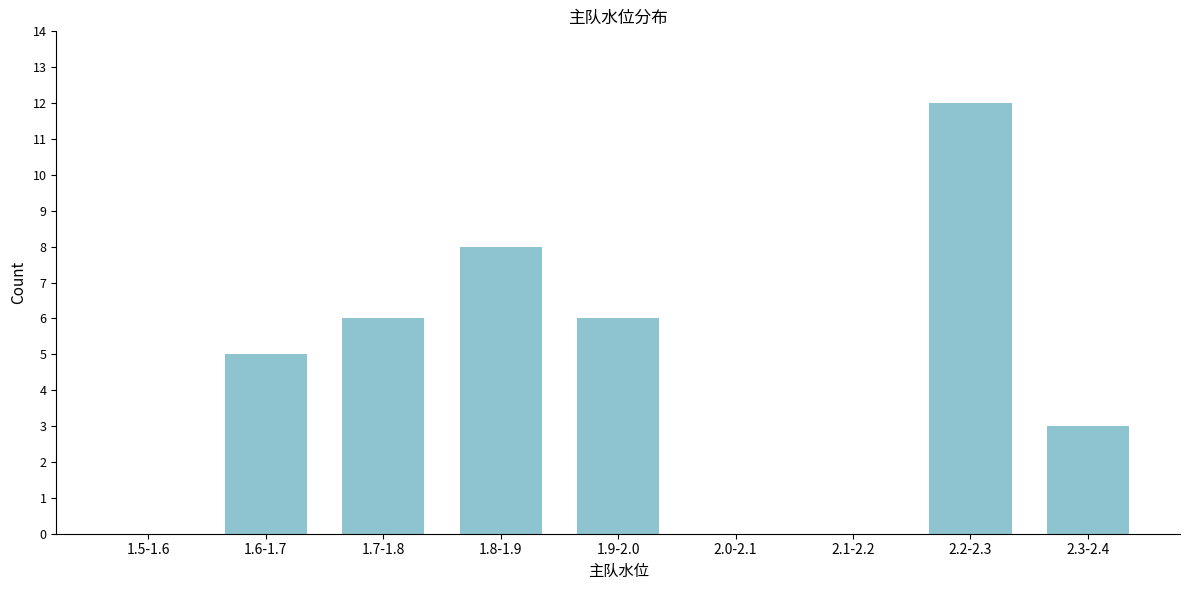

Reading left to right, list all the values displayed in this chart.

1.5-1.6=0	1.6-1.7=5	1.7-1.8=6	1.8-1.9=8	1.9-2.0=6	2.0-2.1=0	2.1-2.2=0	2.2-2.3=12	2.3-2.4=3